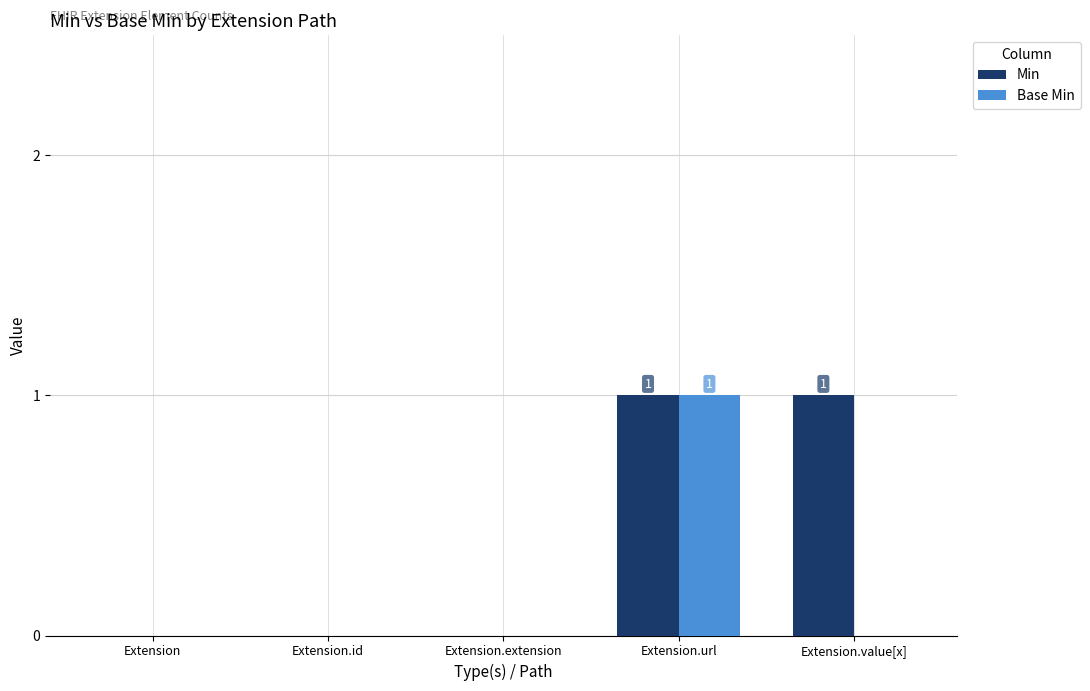

Which series has the largest total across all categories?

Min